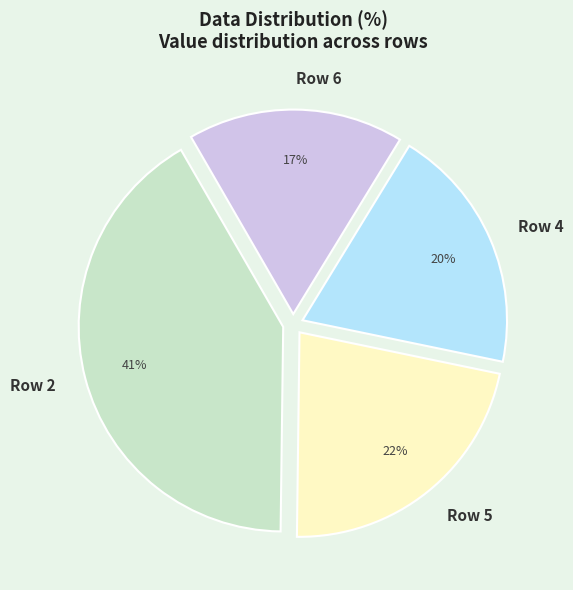

What is the largest slice in the pie chart?

Row 2